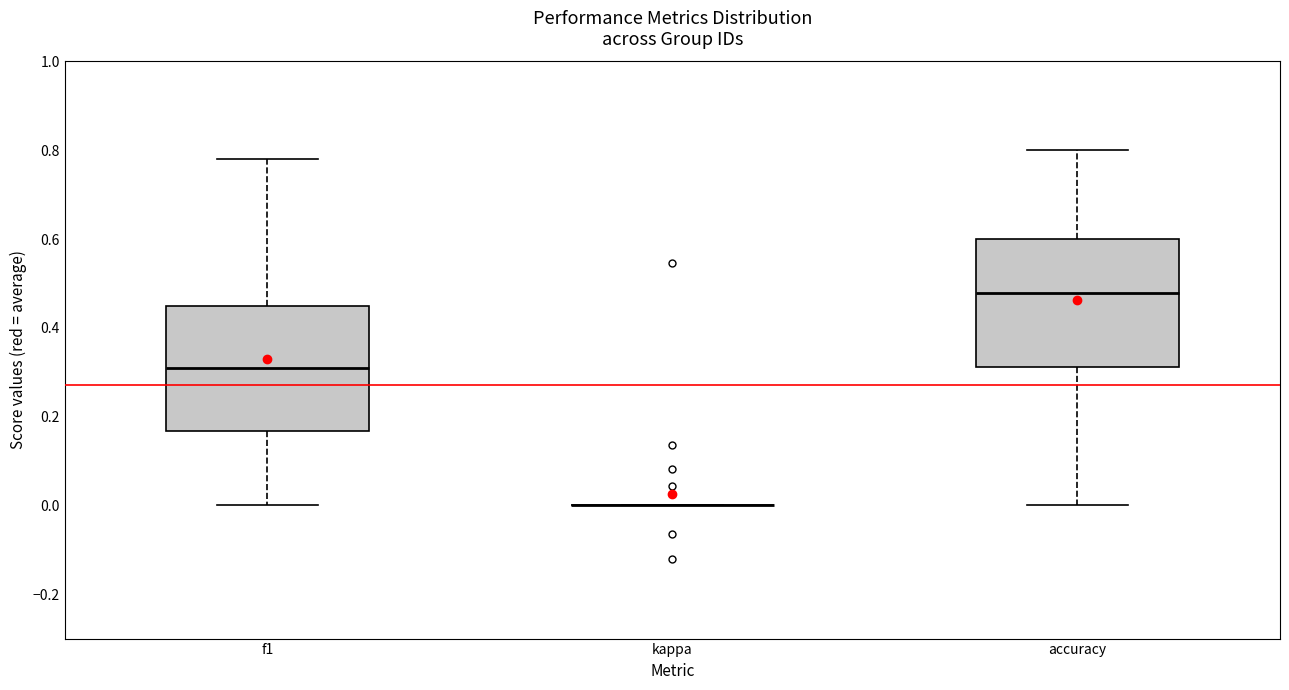

Where does the upper whisker of the box for accuracy end on the y-axis? The values are not printed on the chart, so give them approximately, as read against the axis.

0.80